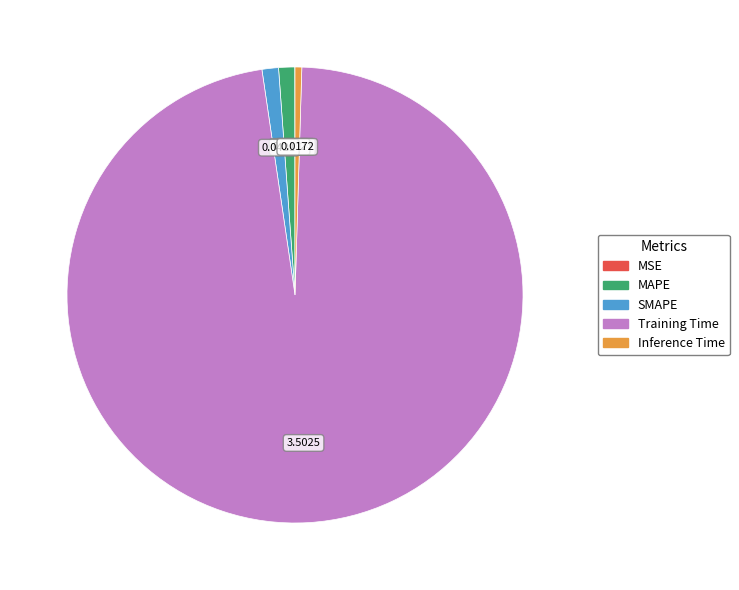

Between Training Time and MAPE, which is larger?

Training Time